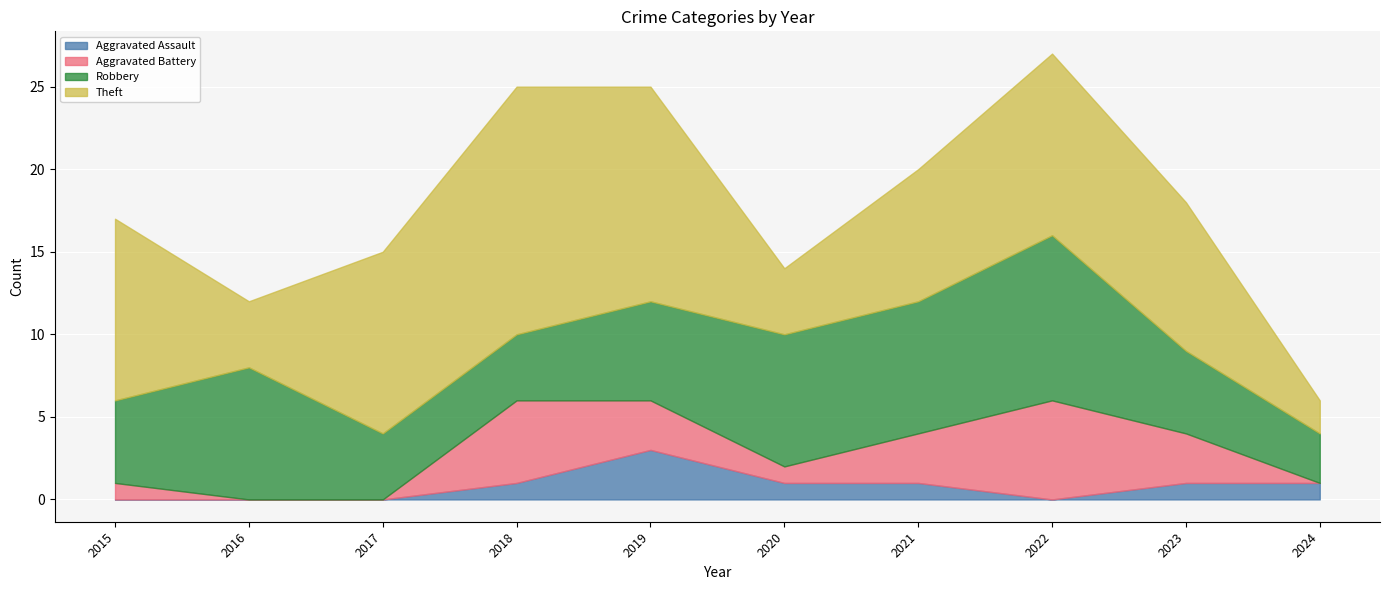

How many data points in Aggravated Assault are above 1?

1